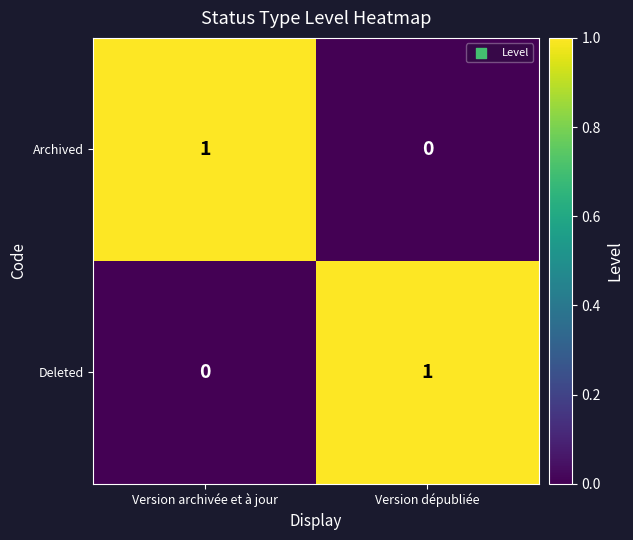

Reading right to left, what are all the values shown in this chart?

Archived: Version dépubliée=0	Version archivée et à jour=1
Deleted: Version dépubliée=1	Version archivée et à jour=0